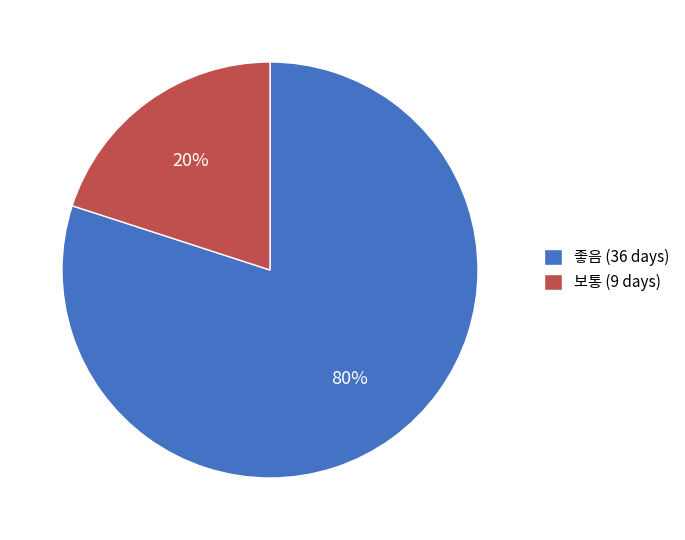

Which slice is the smallest?

보통 (9 days)